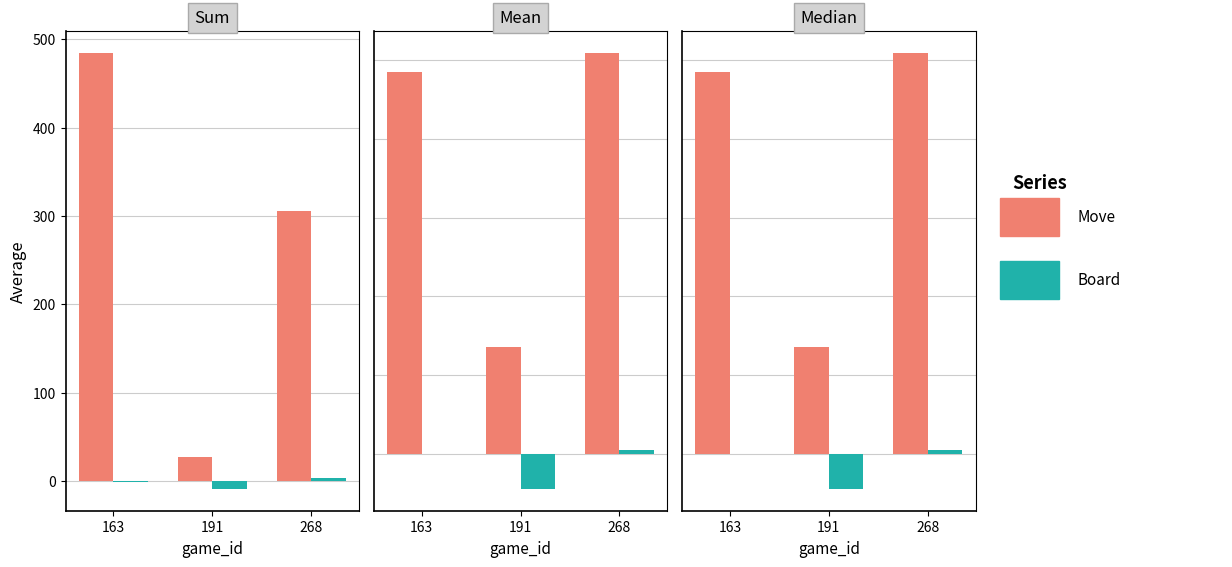

Rank the series by their average value, from lowest to highest.

Board, Move